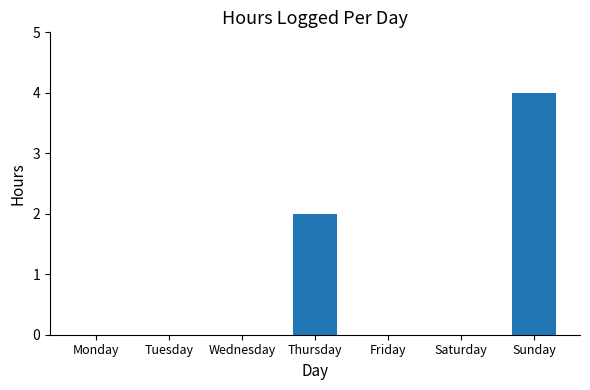

What is the sum of all values?

6